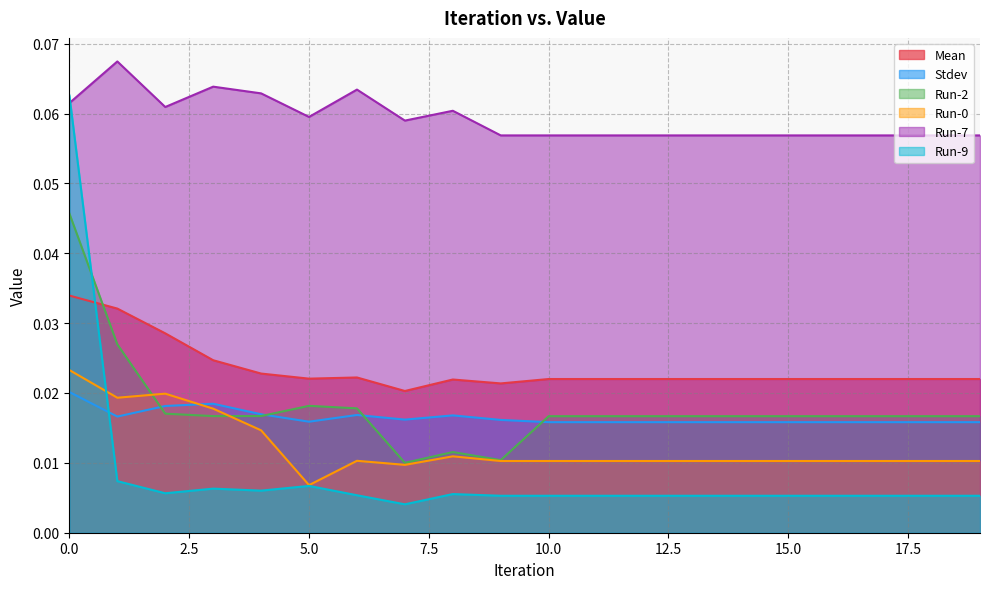

Is it true that Mean equals 0.0 at 1?

False